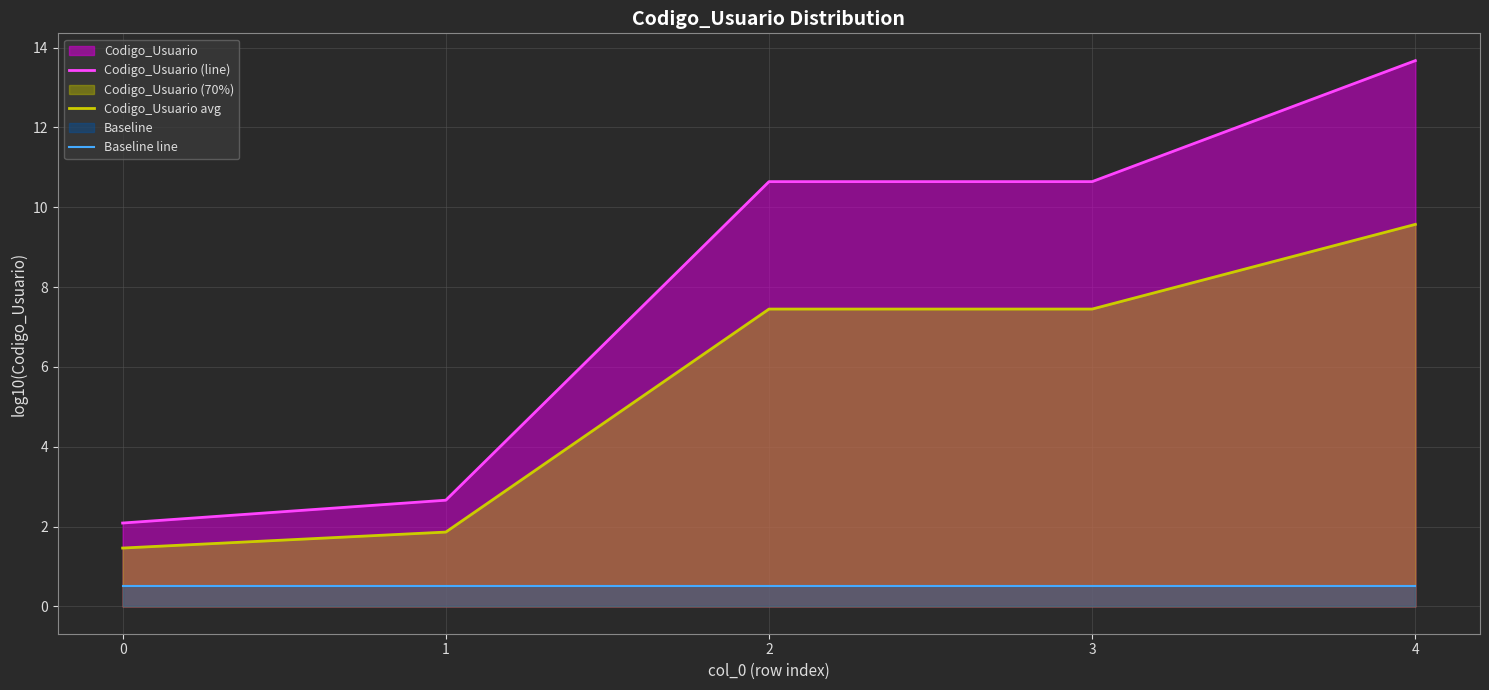

Rank the series by their maximum value, from highest to lowest.

Codigo_Usuario (line), Codigo_Usuario avg, Baseline line